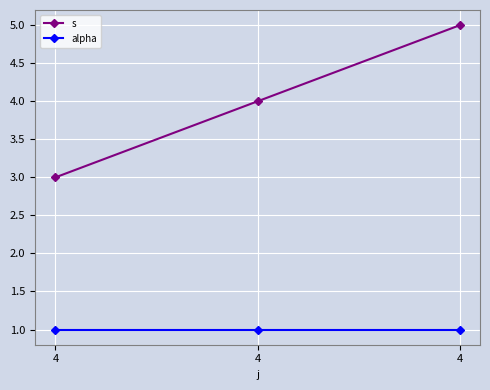

How many series are shown in this chart?

2